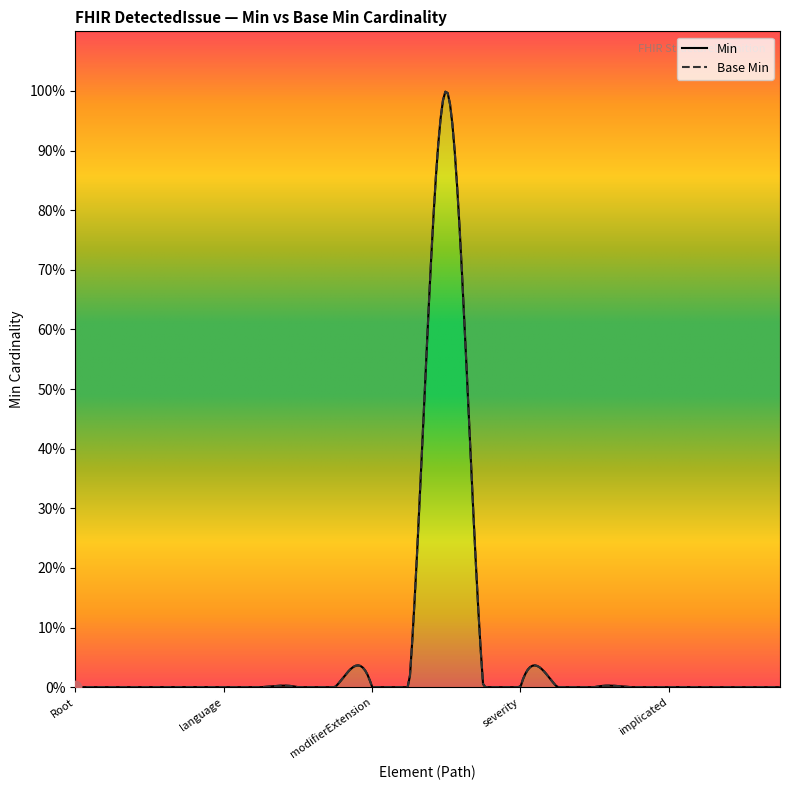

Which series reaches the minimum Y coordinate?

Min